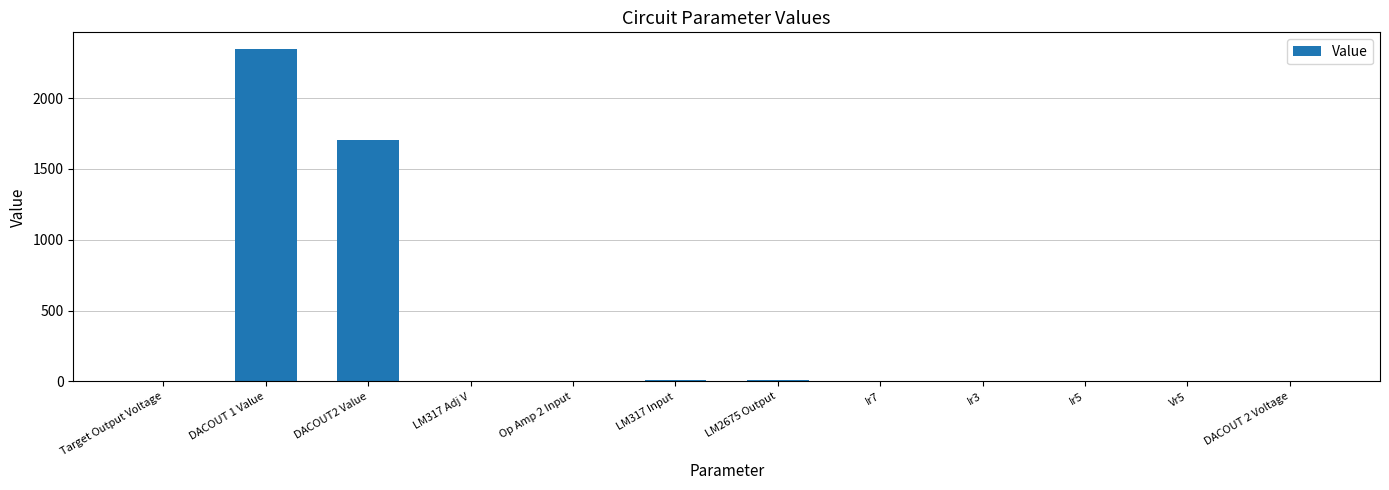

What is the ratio of the value at LM317 Input to the value at LM317 Adj V?

1.9